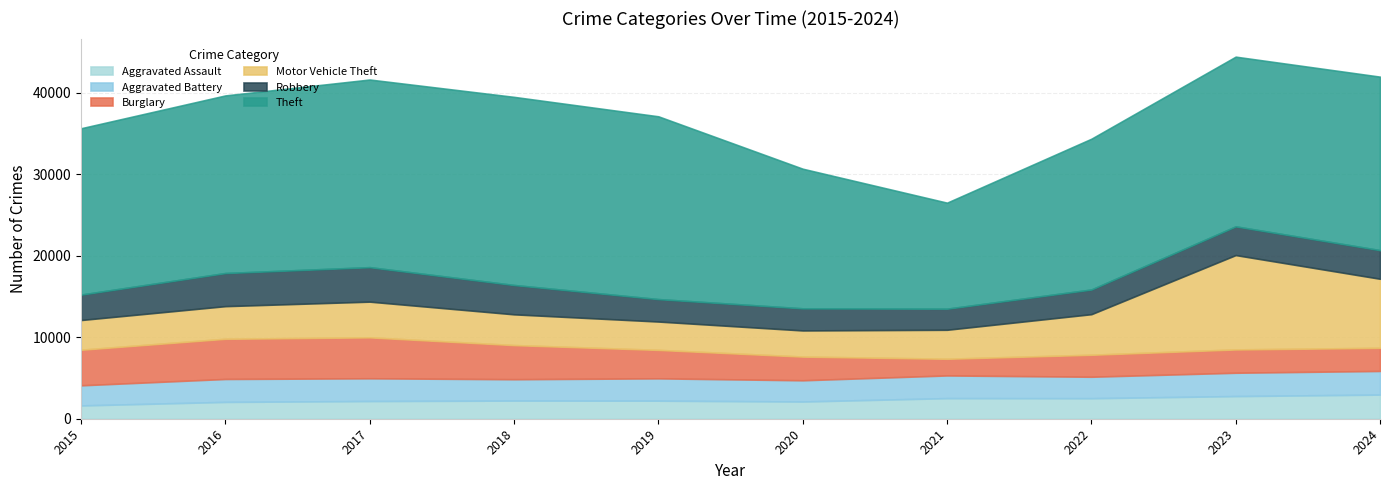

True or false: Theft and Robbery intersect in this chart.

False